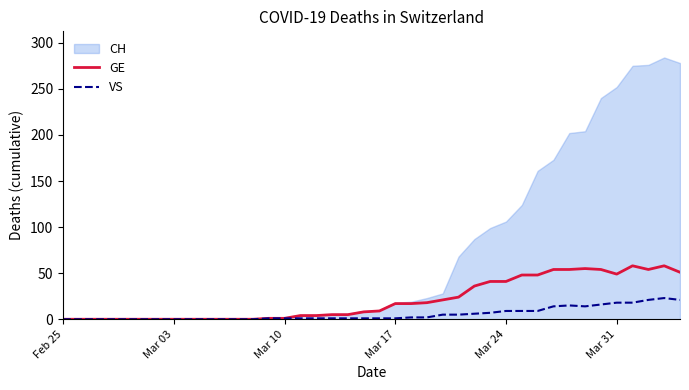

Which series has the widest spread of values?

CH